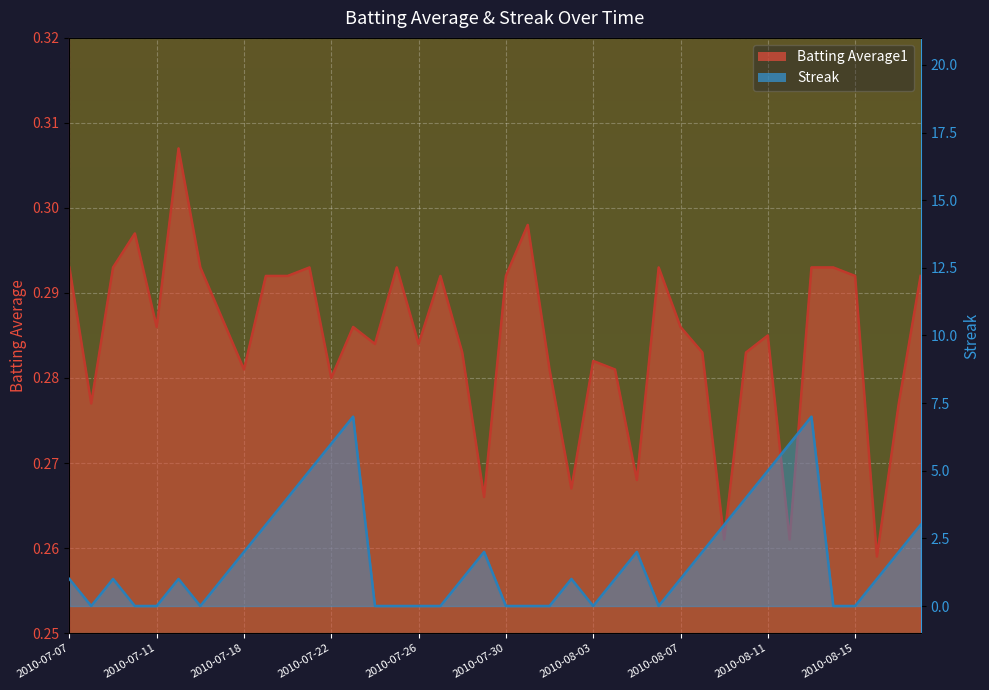

Rank the categories by Streak value from lowest to highest.

2010-07-08, 2010-07-10, 2010-07-11, 2010-07-16, 2010-07-24, 2010-07-25, 2010-07-26, 2010-07-27, 2010-07-30, 2010-07-31, 2010-08-01, 2010-08-03, 2010-08-06, 2010-08-14, 2010-08-15, 2010-07-07, 2010-07-09, 2010-07-15, 2010-07-17, 2010-07-28, 2010-08-02, 2010-08-04, 2010-08-07, 2010-08-16, 2010-07-18, 2010-07-29, 2010-08-05, 2010-08-08, 2010-08-17, 2010-07-19, 2010-08-09, 2010-08-18, 2010-07-20, 2010-08-10, 2010-07-21, 2010-08-11, 2010-07-22, 2010-08-12, 2010-07-23, 2010-08-13